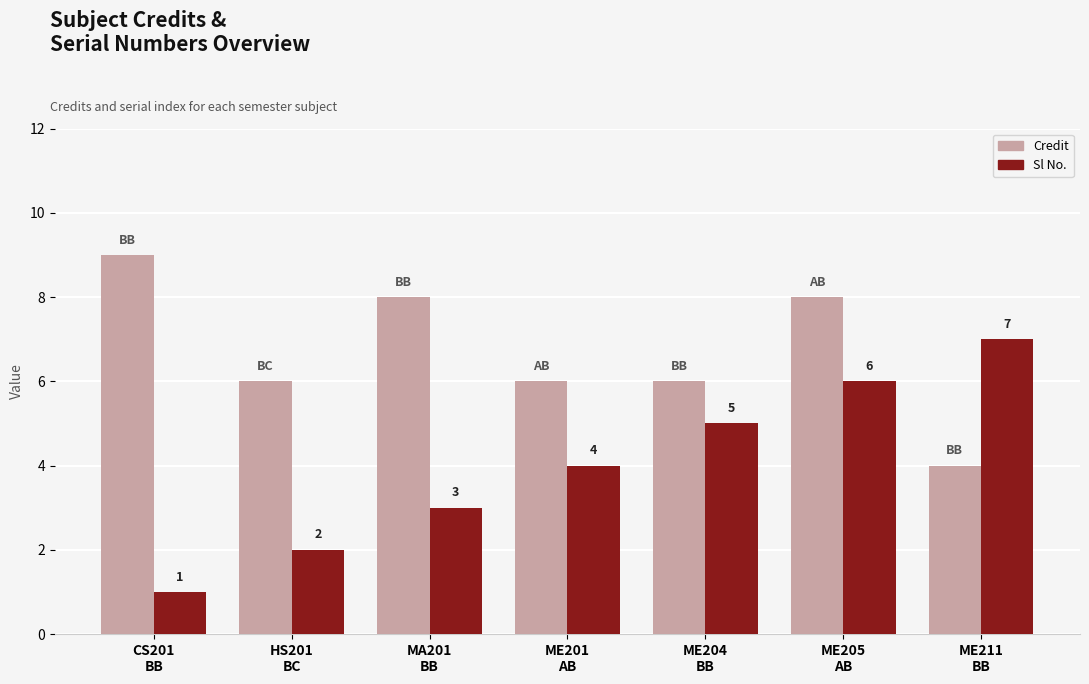

True or false: Sl No. has a value of 1 at CS201
BB.

True